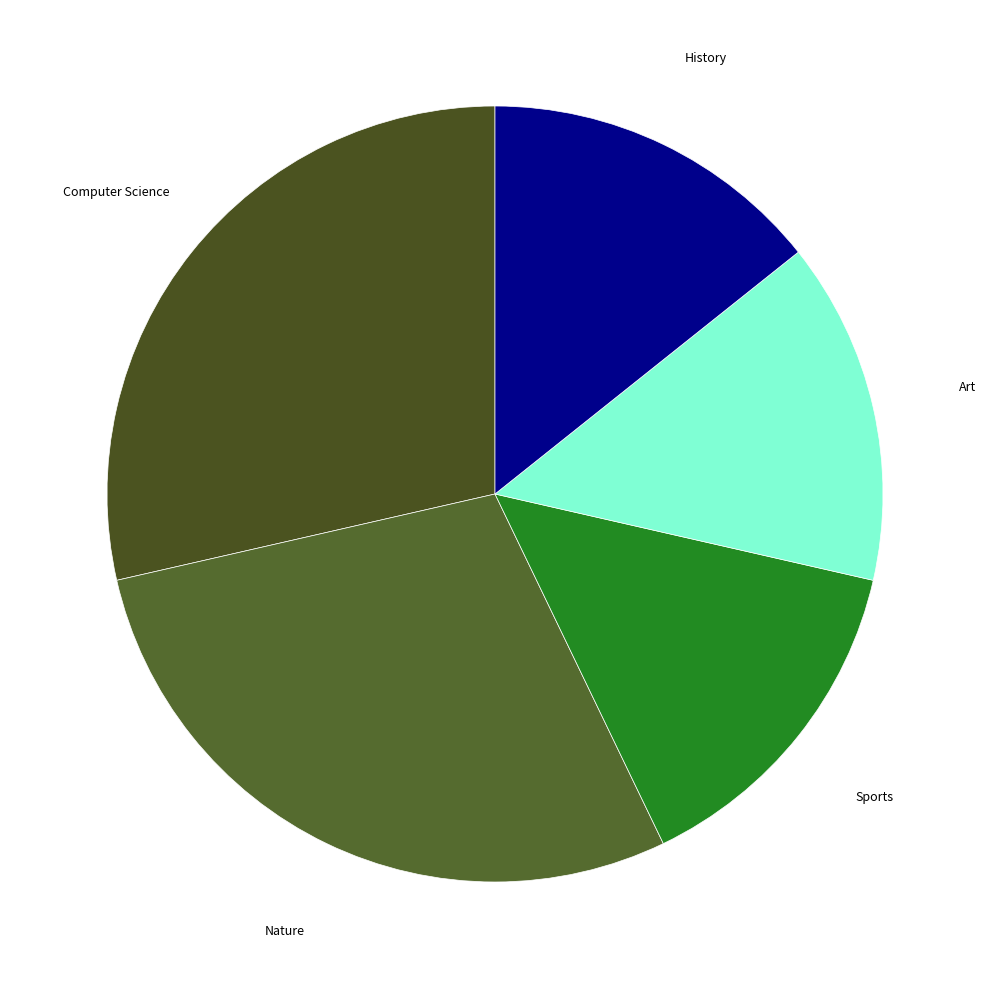

Between Computer Science and Sports, which is larger?

Computer Science